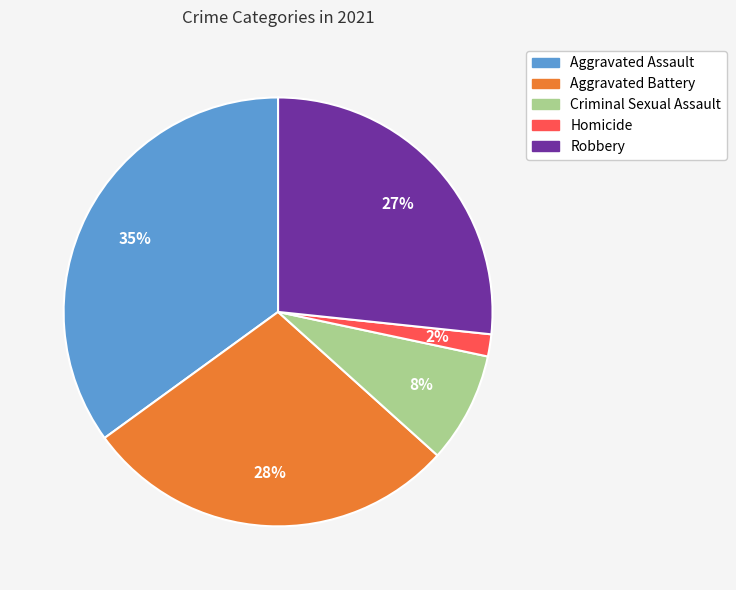

Is the sum of Aggravated Battery and Aggravated Assault greater than half?

Yes